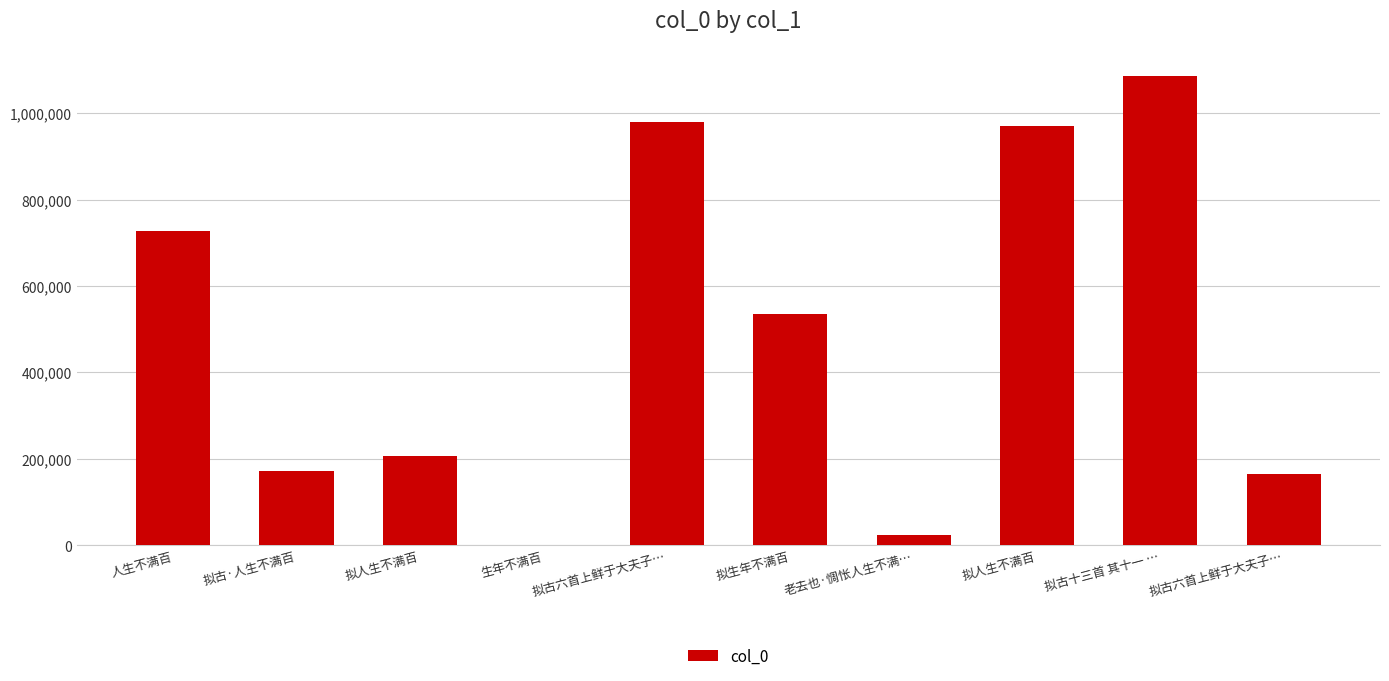

At which label is the value closest to 543831?

拟生年不满百